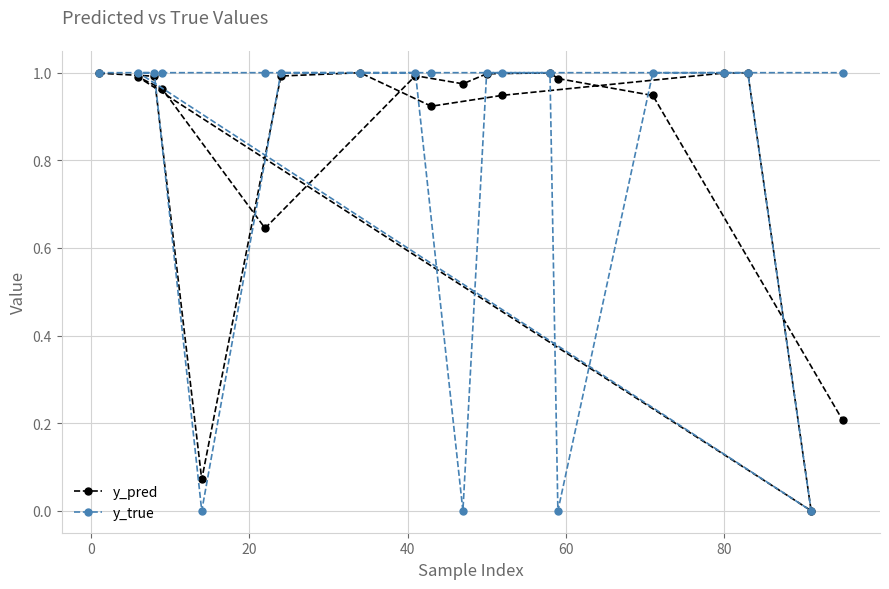

Which series has the widest spread of values?

y_true